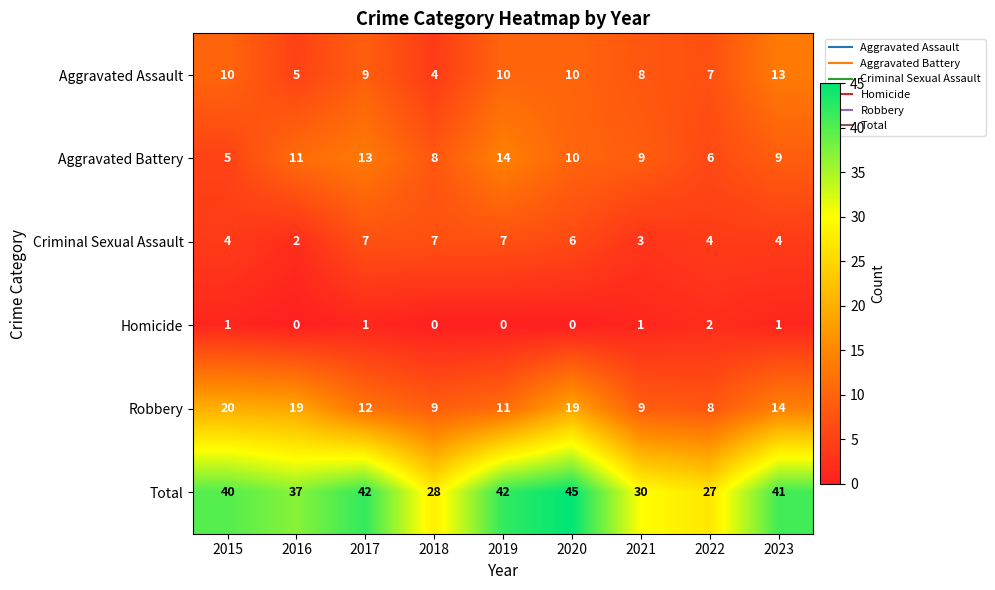

How many series are shown in this chart?

6